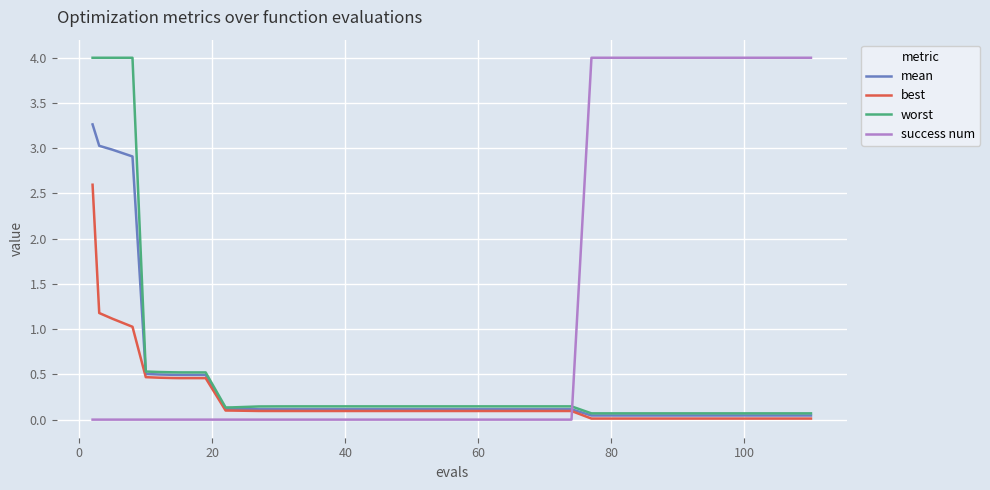

True or false: mean and success num cross at least once.

True